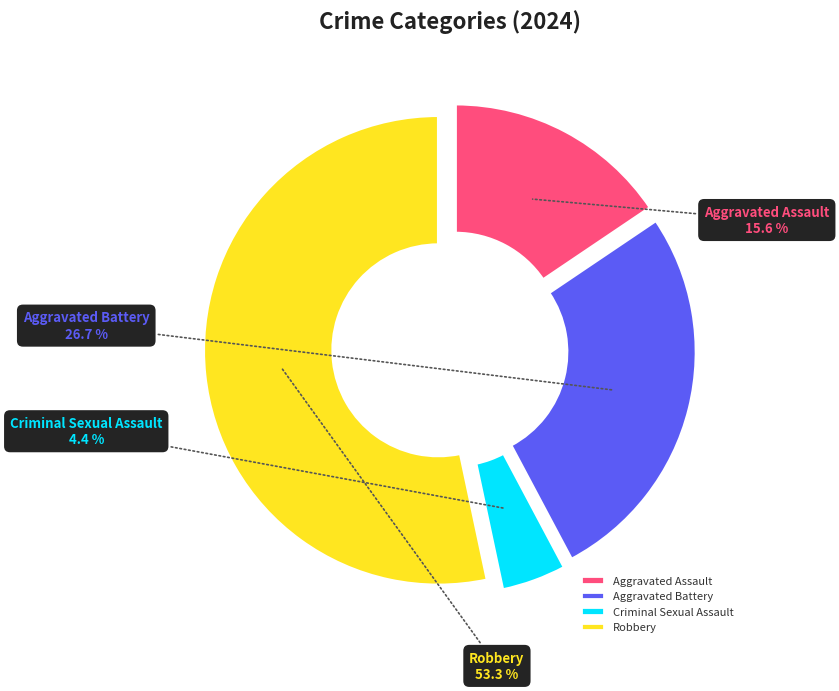

Between Aggravated Assault and Criminal Sexual Assault, which is larger?

Aggravated Assault